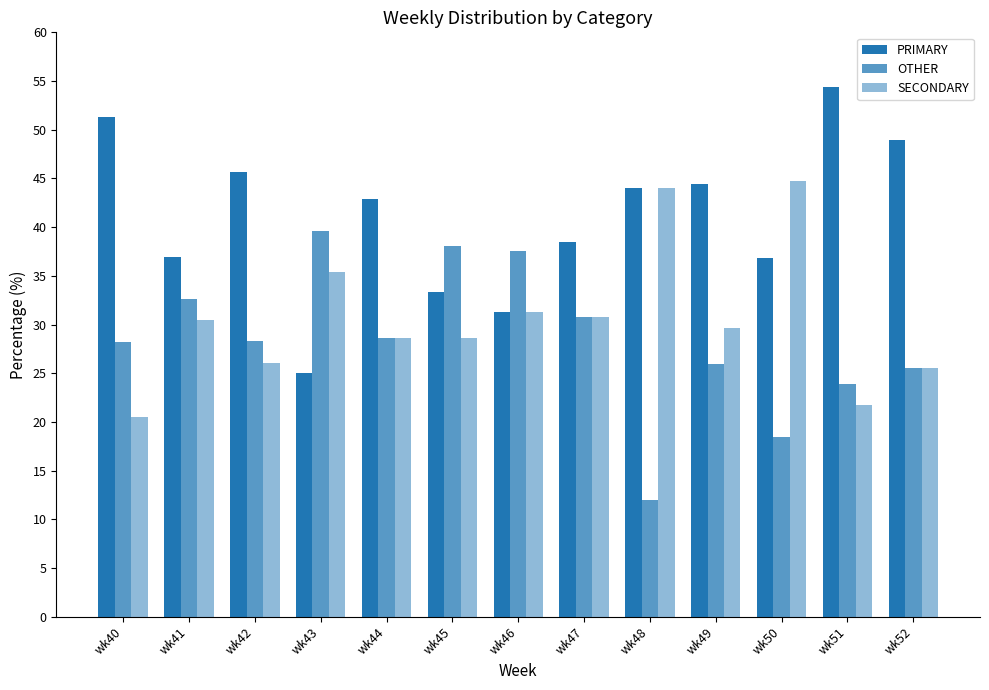

How many bars are there in total?

39